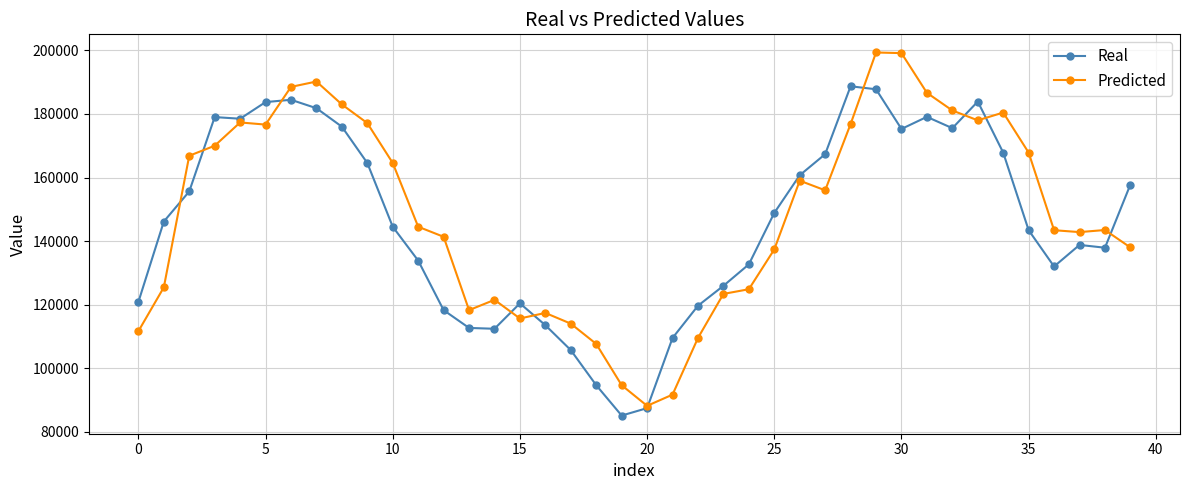

Which series has the largest range (max minus min)?

Predicted